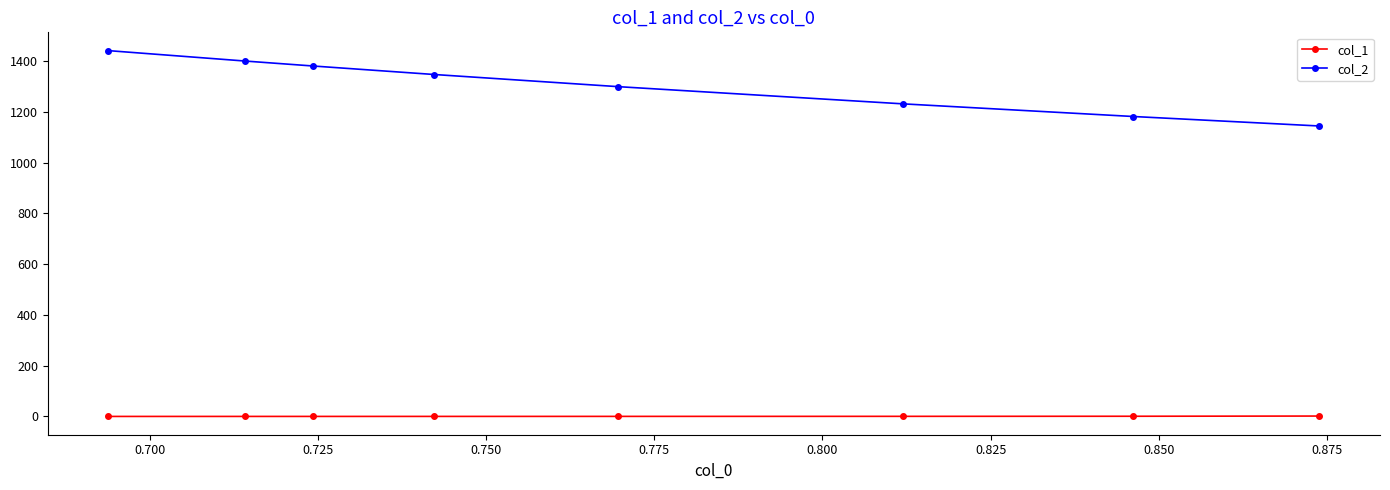

Which series has the widest spread of values?

col_2